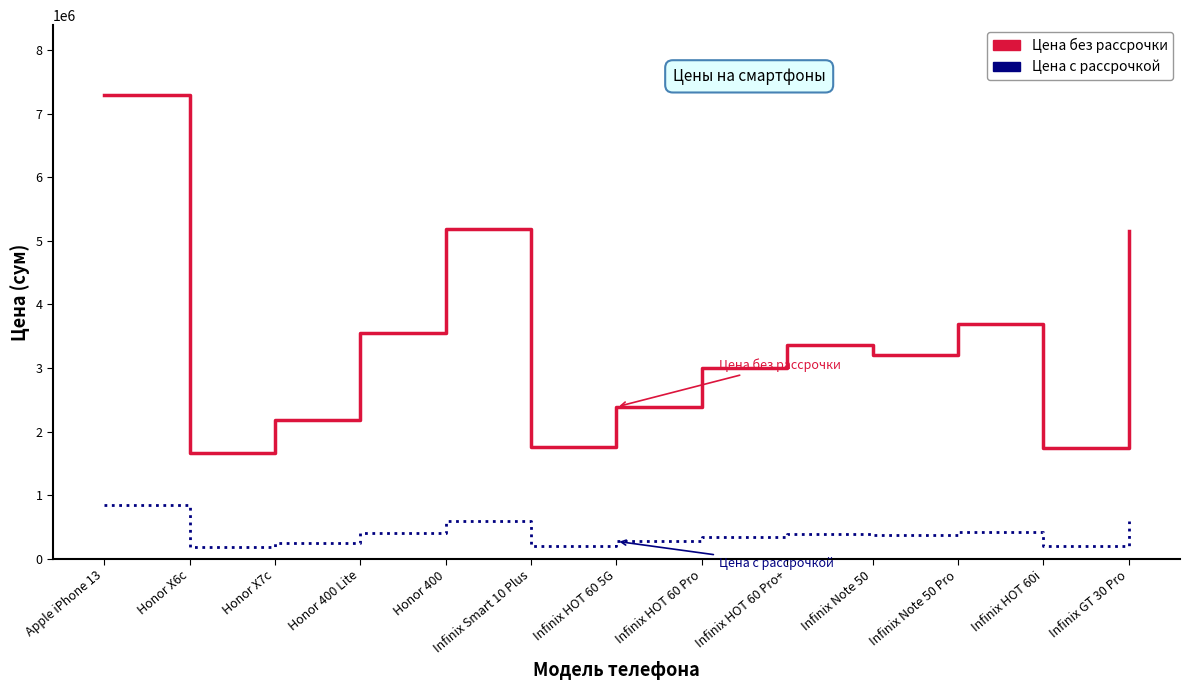

Rank the series at Honor 400 from lowest to highest value.

Цена с рассрочкой, Цена без рассрочки